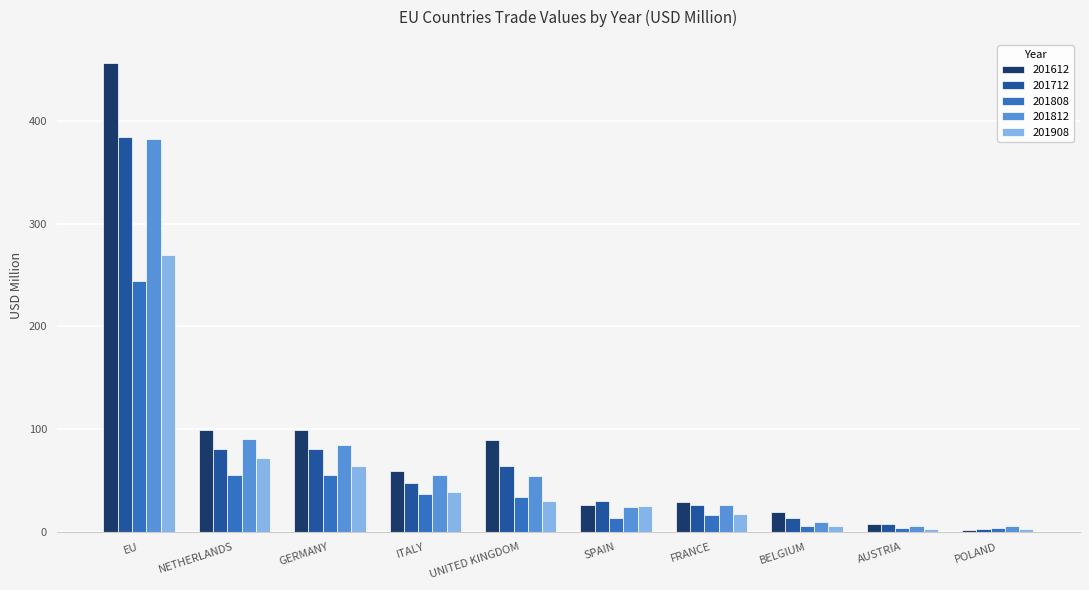

Are the bars grouped side by side (vs. stacked)?

Yes